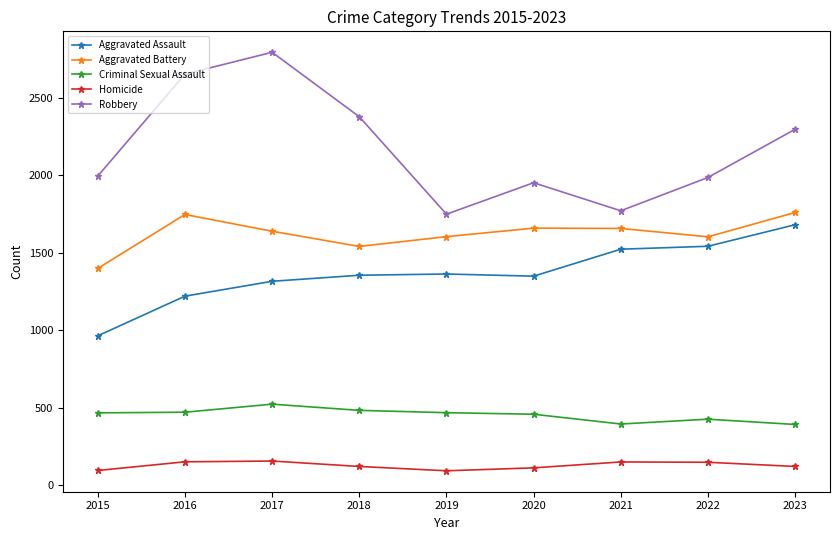

Between 2015 and 2023, which series saw the biggest shift?

Aggravated Assault